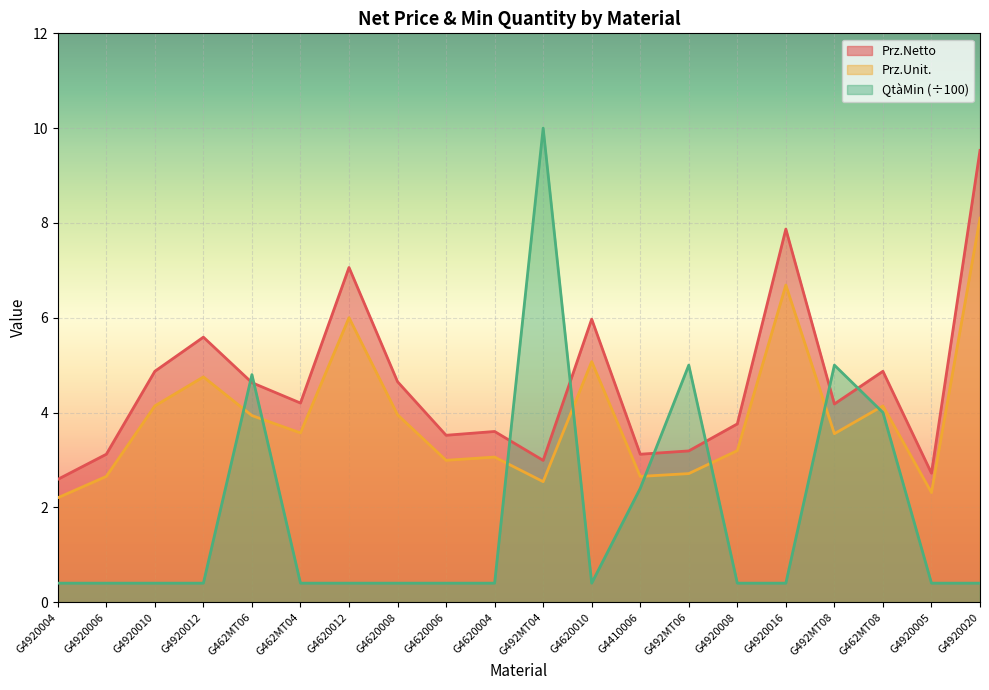

How many lines are shown in the chart?

3